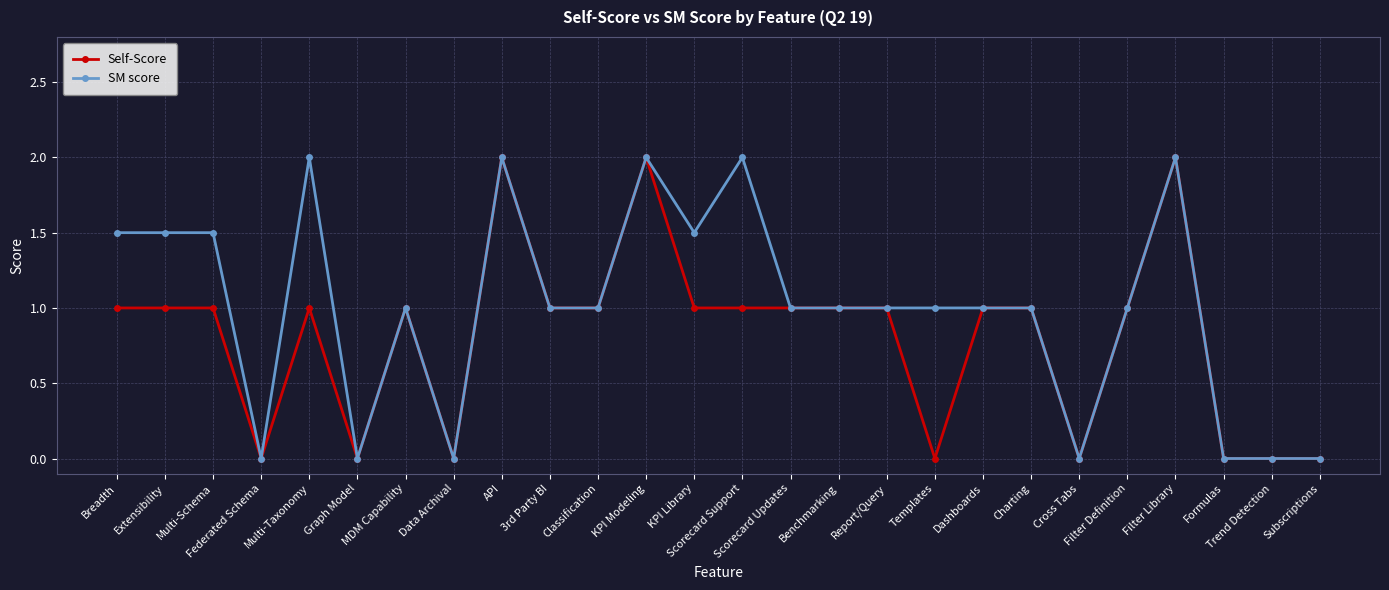

What is the label of the 2nd point from the right?

Trend Detection